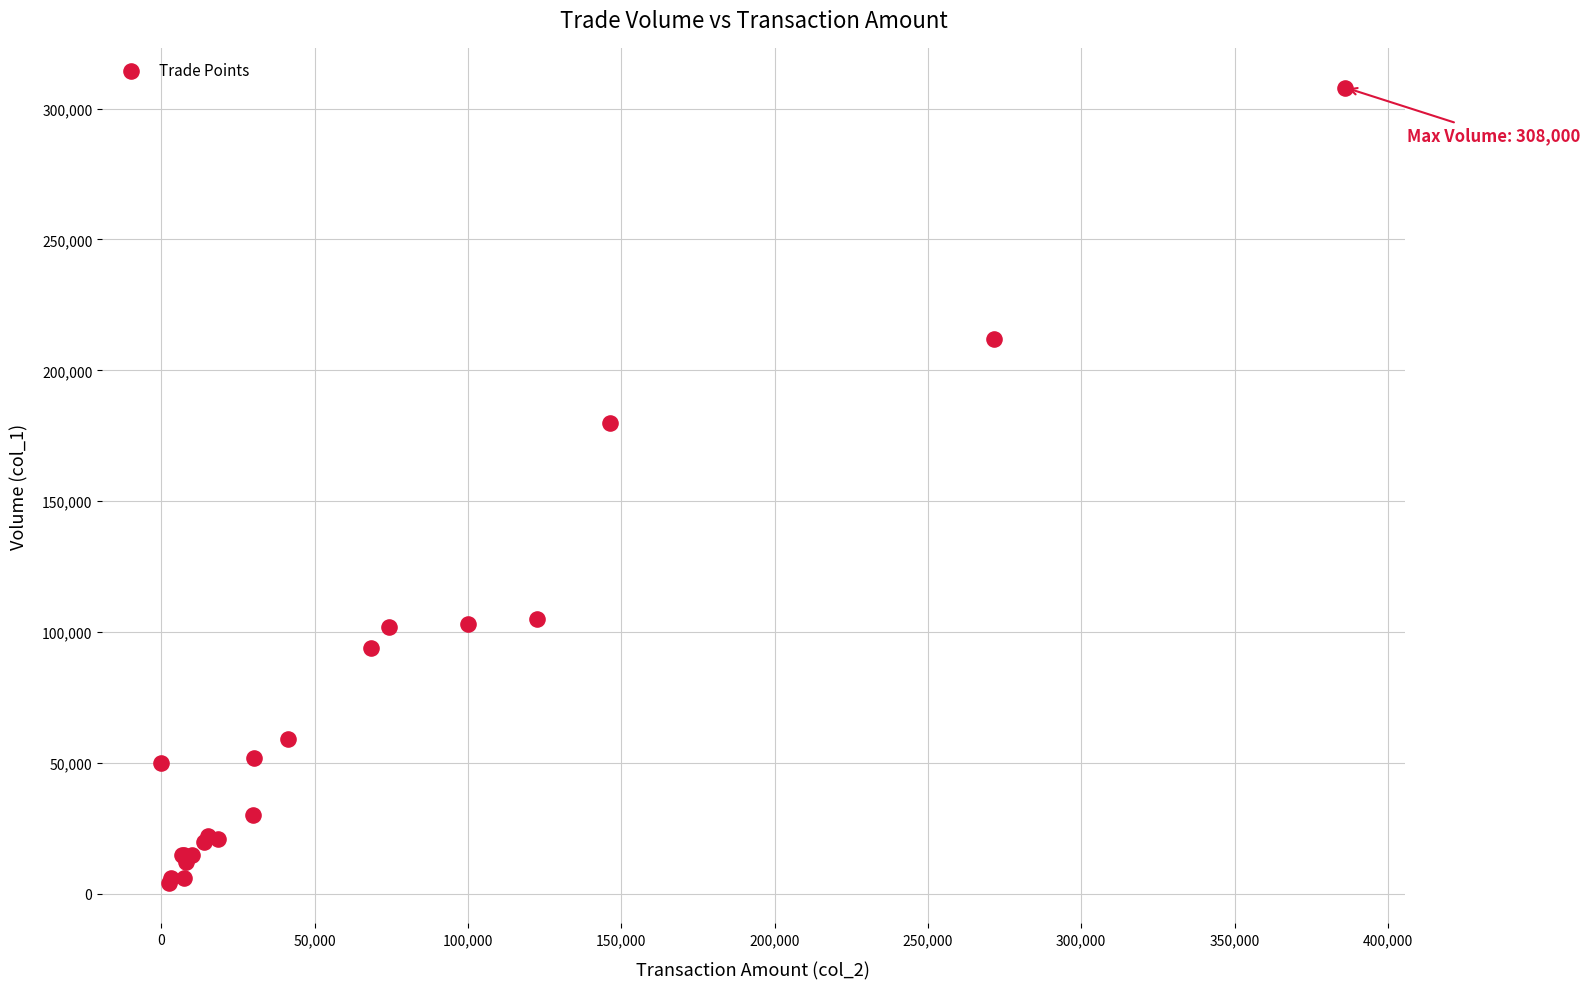

What Y value in the scatter plot is closest to 156000?

180000